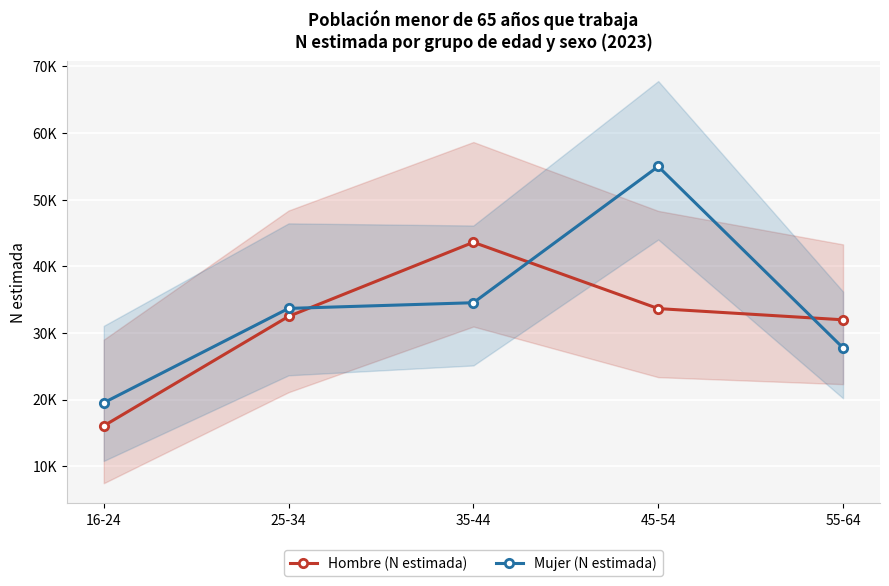

What is the lowest value of the Mujer (N estimada) series?

19512